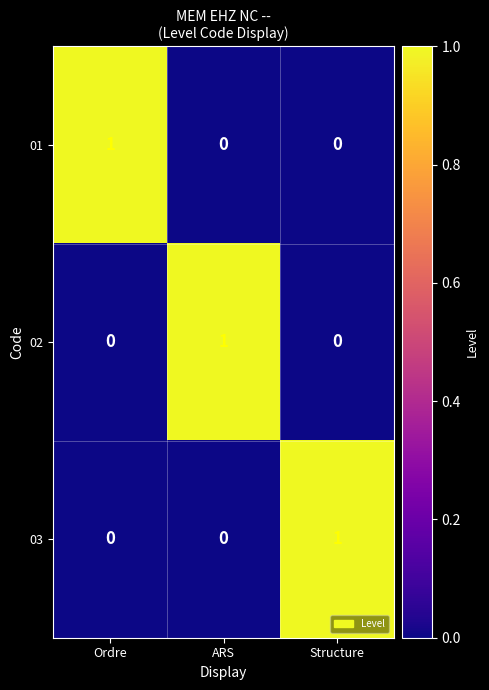

At how many categories does at least one series exceed 0?

3